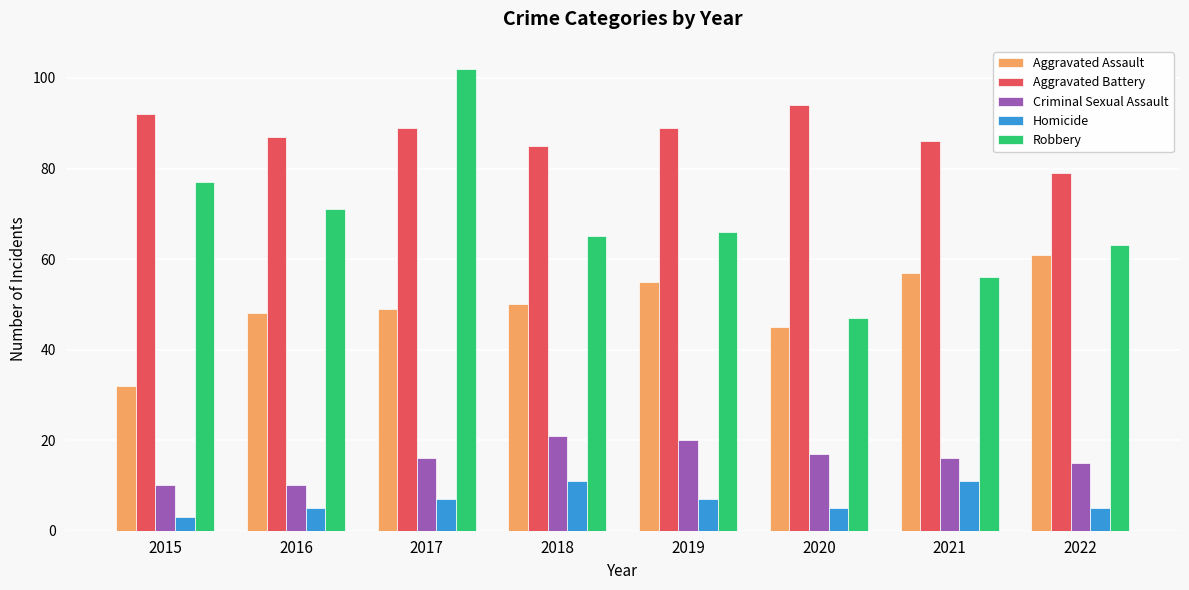

What is the value of the Criminal Sexual Assault bar at the 3rd from the left?

16